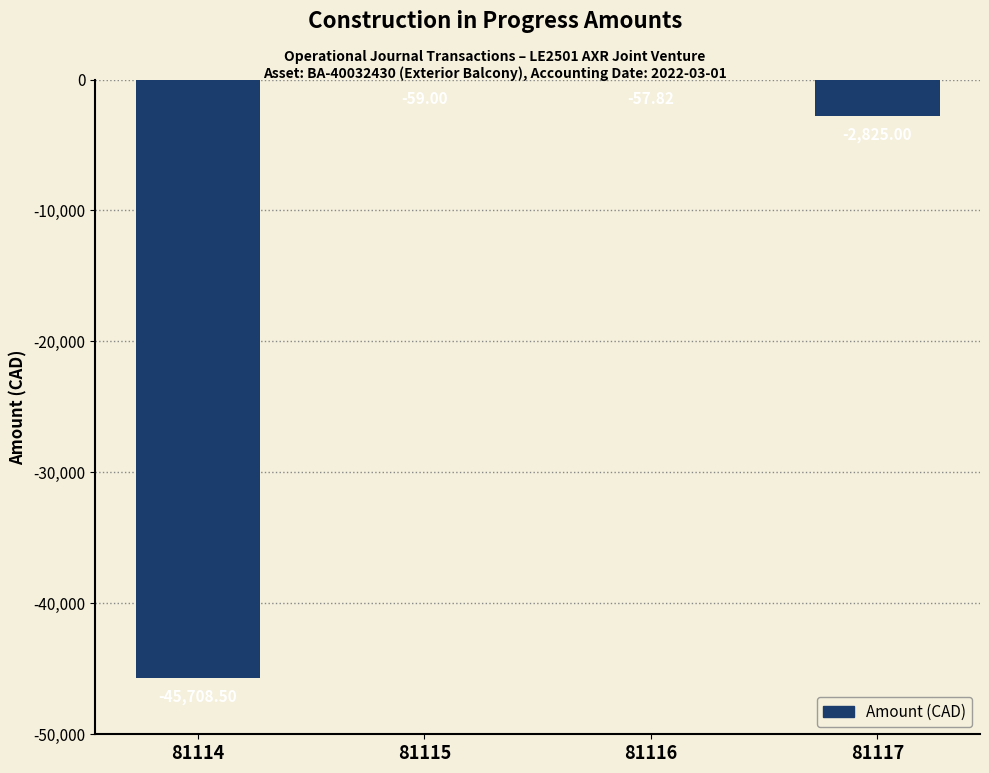

The value at 81114 is -23219.1. True or false?

False